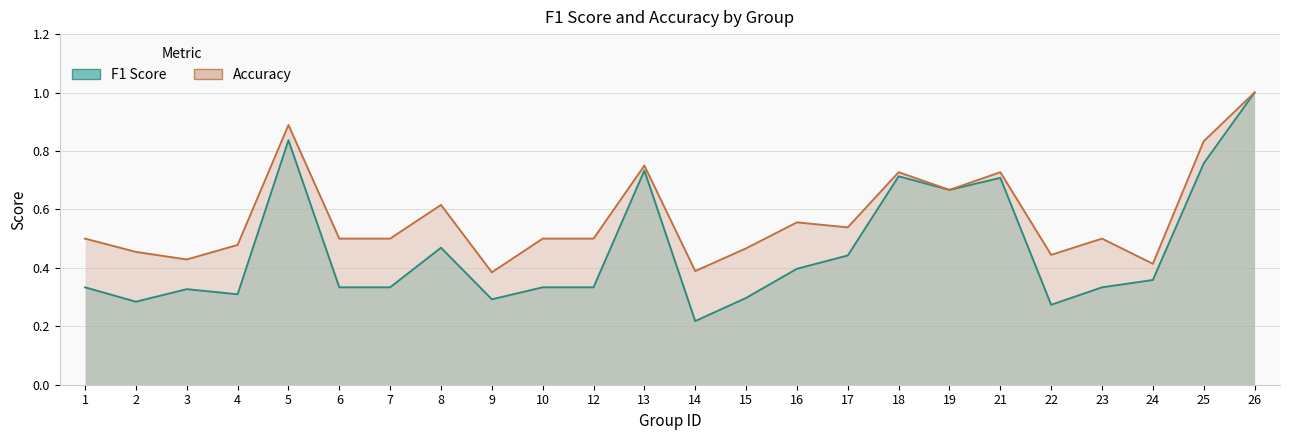

What is the total value across all series at 26?

2.0